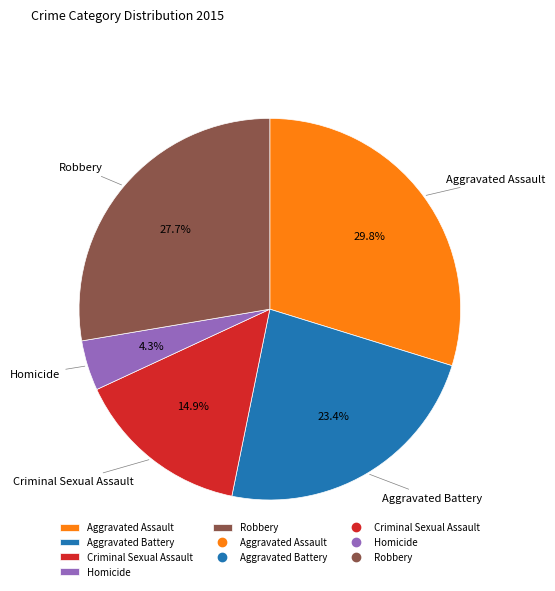

To the nearest percent, what is the difference between the Criminal Sexual Assault and Robbery slice percentages?

13%